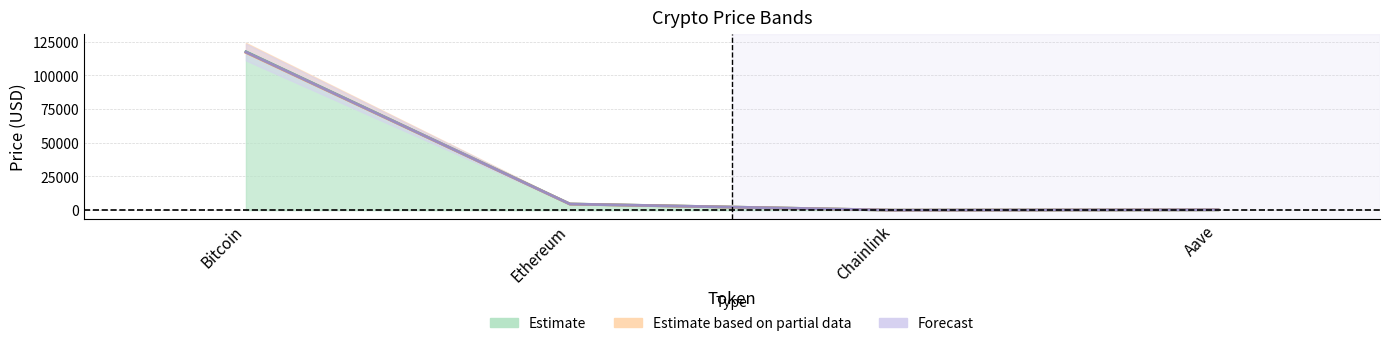

Which category has the lowest value across all series?

Chainlink